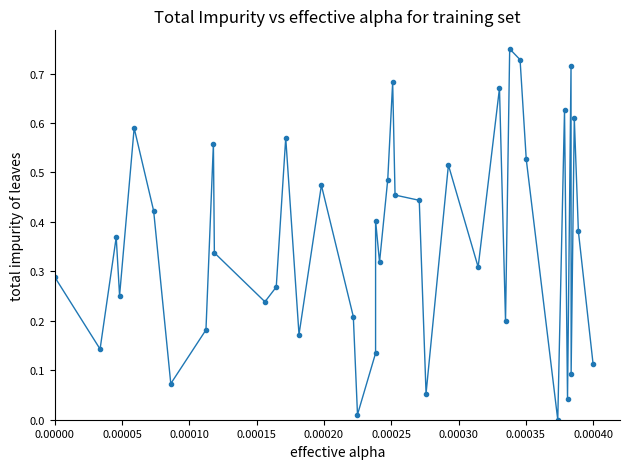

What is the sum of all values?

14.4